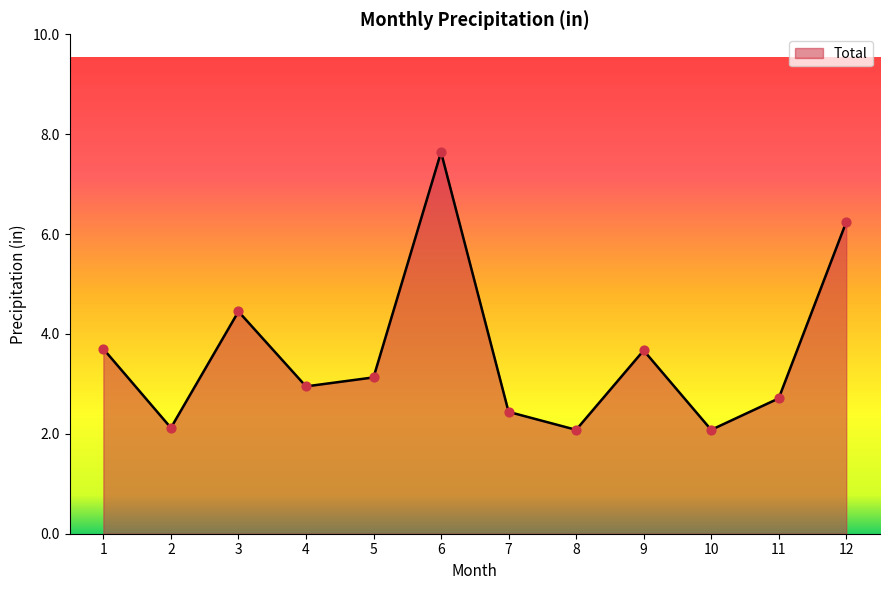

Approximately how many times larger is the value at 11 compared to 8?

1.3